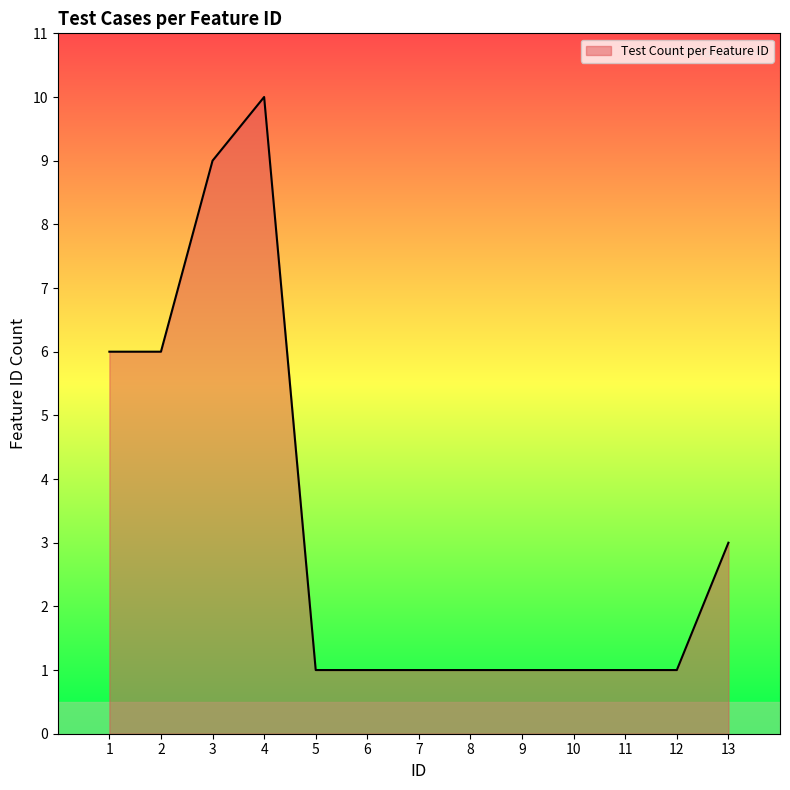

Reading left to right, transcribe all the data shown in this chart.

6	6	9	10	1	1	1	1	1	1	1	1	3